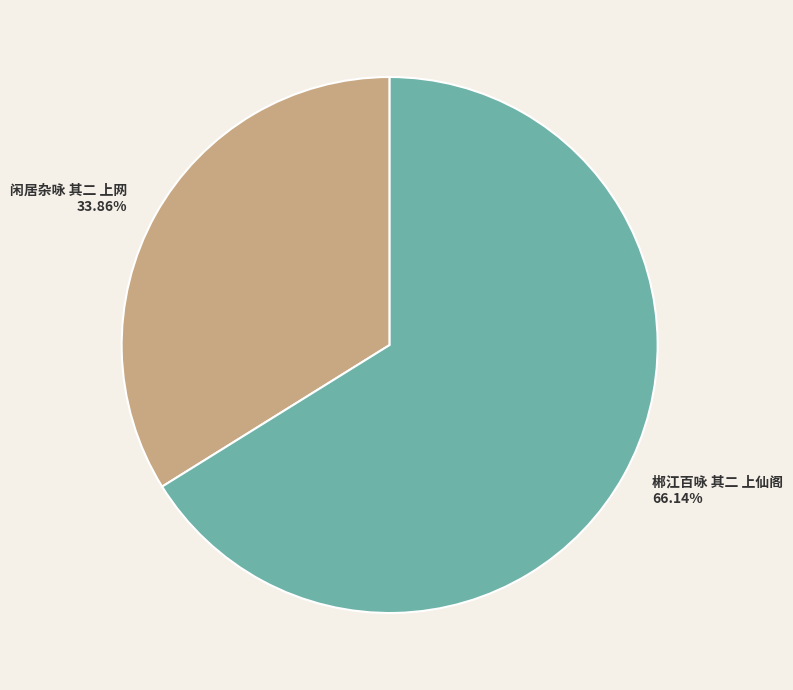

Which slice is the smallest?

闲居杂咏 其二 上网